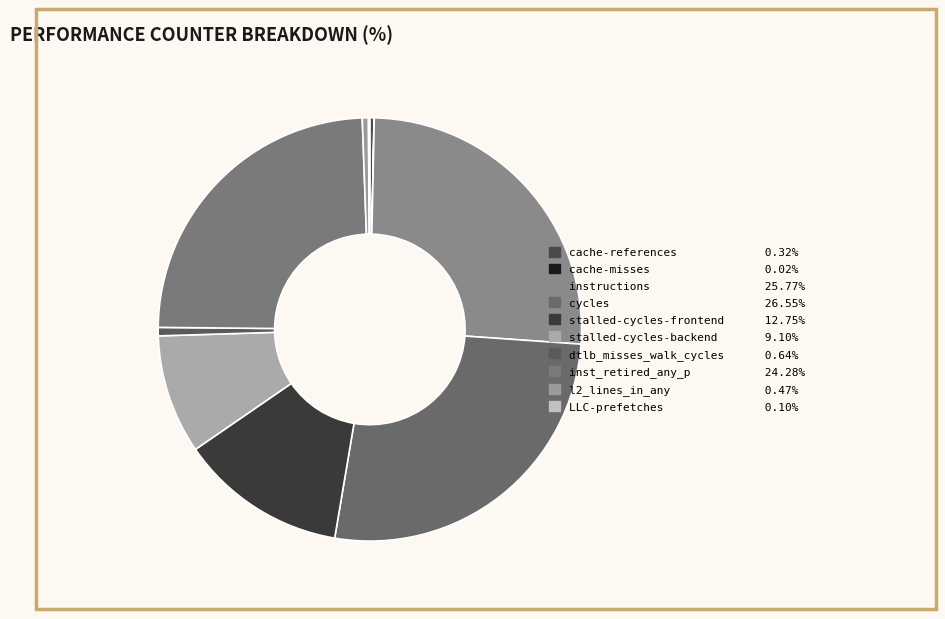

What percentage is NOT represented by cache-misses?

100.0%